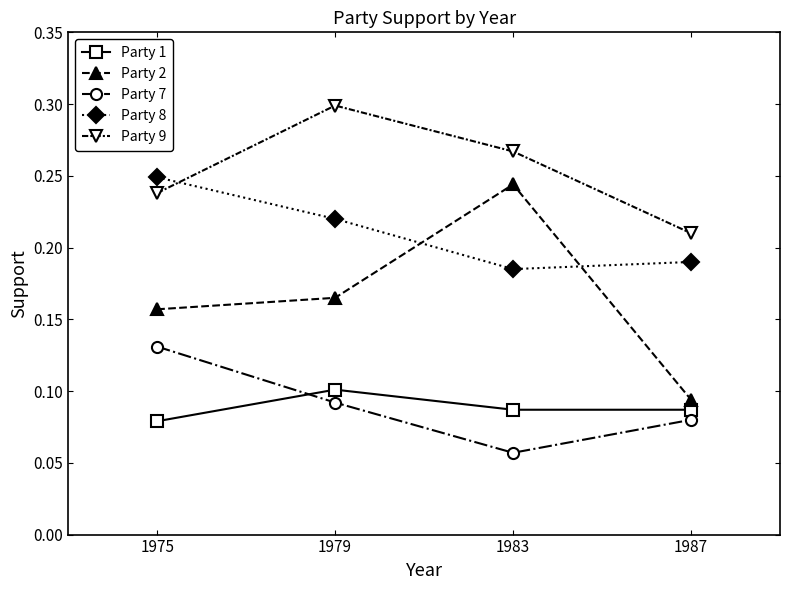

At which label does Party 1 reach its minimum?

1975